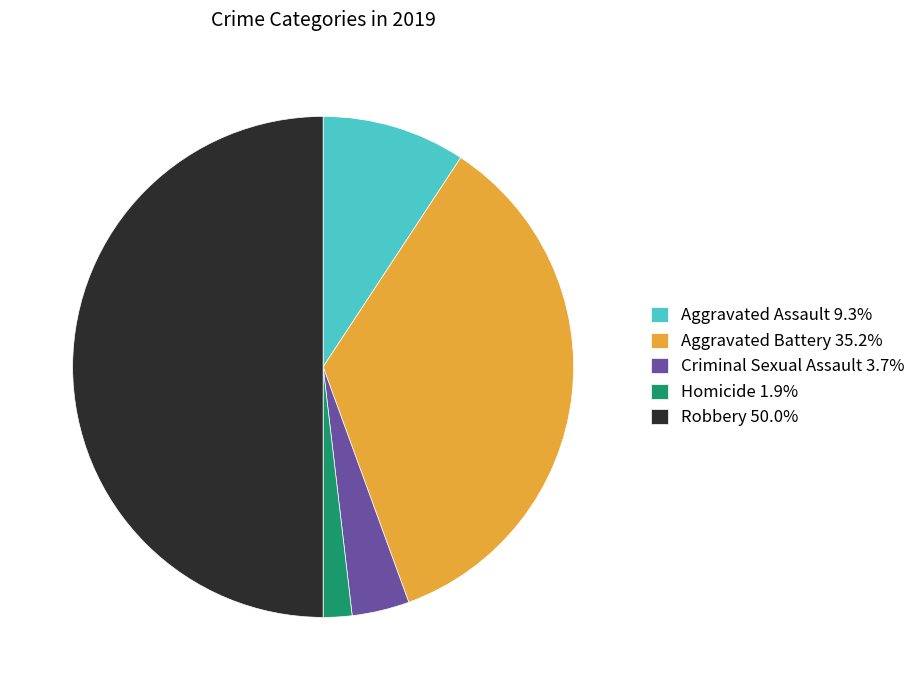

Does Criminal Sexual Assault 3.7% represent more than half of the total?

No